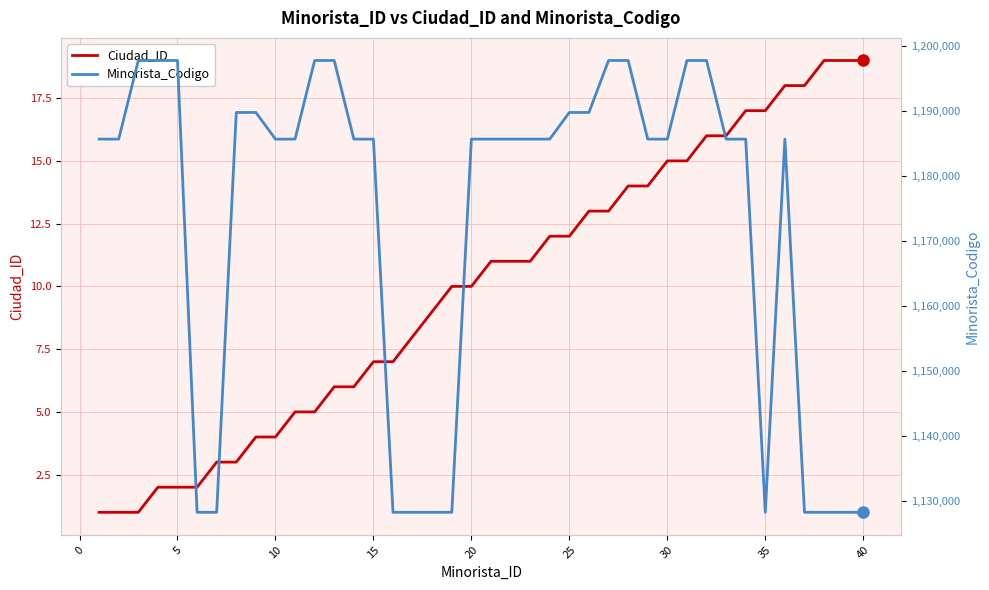

What is the smallest value displayed?

1